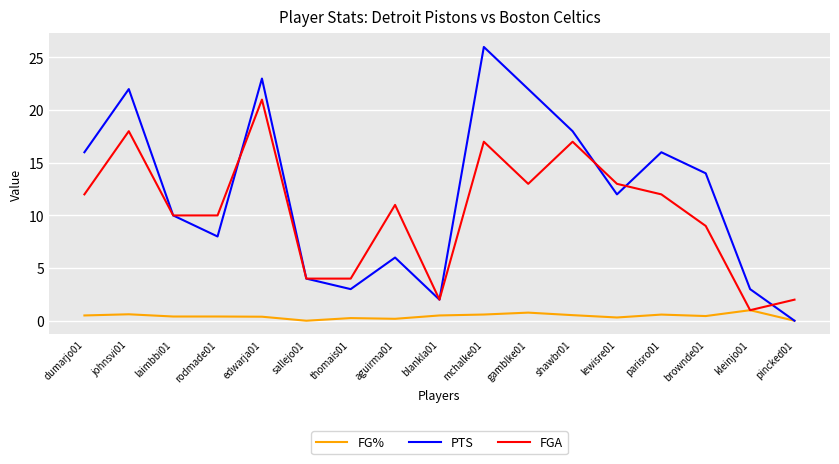

What is the highest value of the PTS series?

26.0